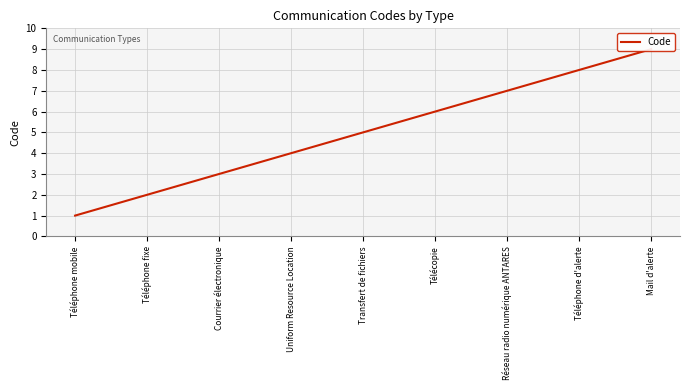

What is the sum of all values?

45